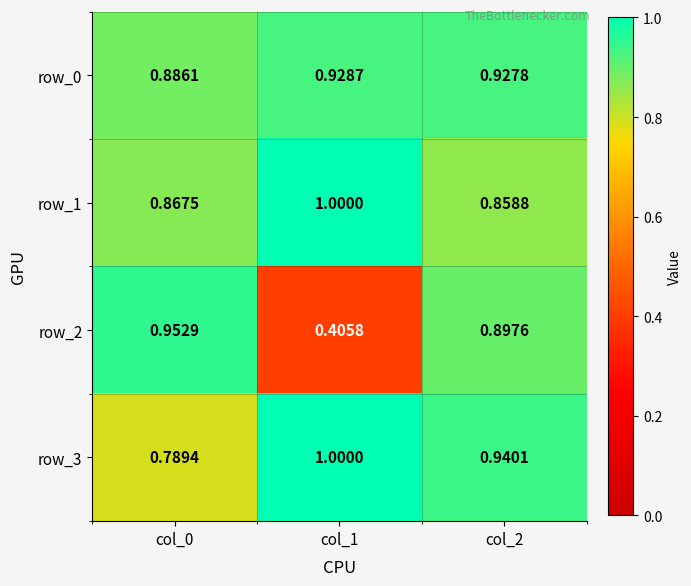

Which series has the largest total across all categories?

row_0